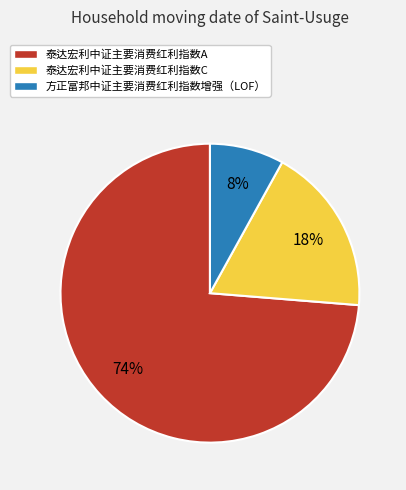

Which has a higher value, 泰达宏利中证主要消费红利指数C or 泰达宏利中证主要消费红利指数A?

泰达宏利中证主要消费红利指数A